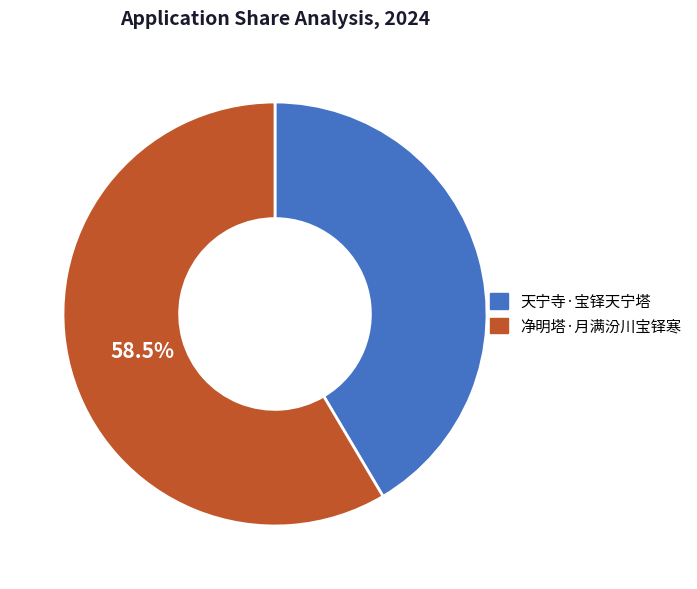

Rank the categories by value from highest to lowest.

净明塔·月满汾川宝铎寒, 天宁寺·宝铎天宁塔